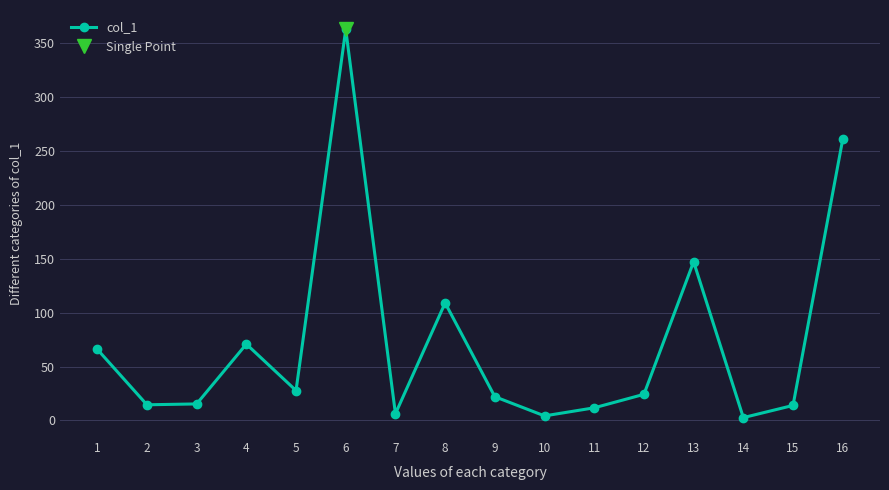

True or false: the data shows 42.3 at 5.

False